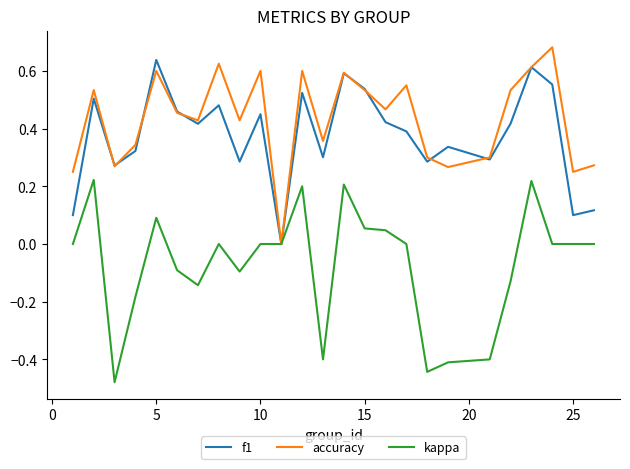

Which series has the largest total across all categories?

accuracy